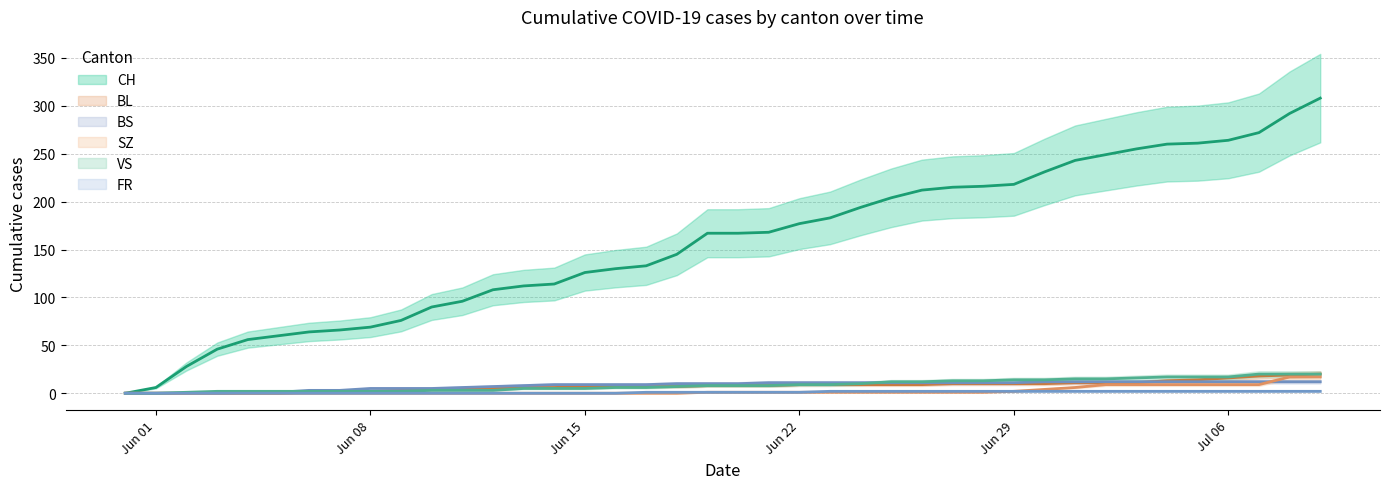

What is the difference between the second highest and second lowest values in the BL series?

19